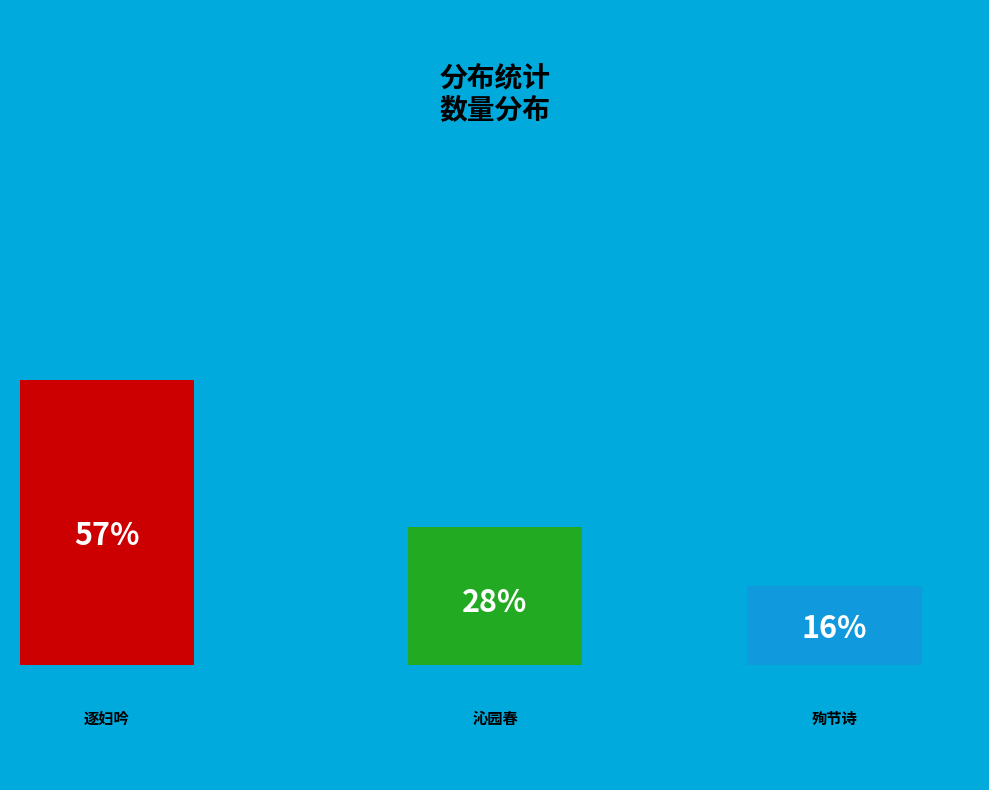

Approximately how many times larger is the value at 殉节诗·我生不辰 compared to 逐妇吟·妾生不辰兮命孤奇?

0.3